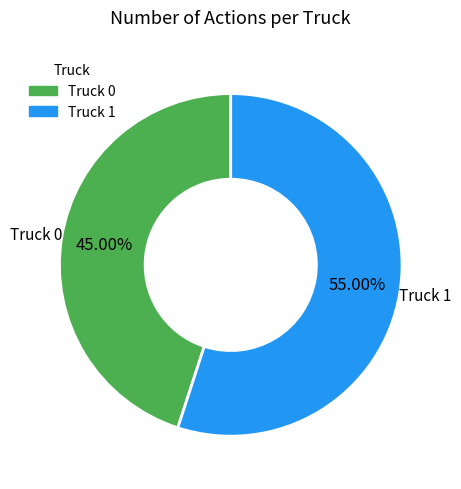

To the nearest percent, what is the average slice percentage?

50%